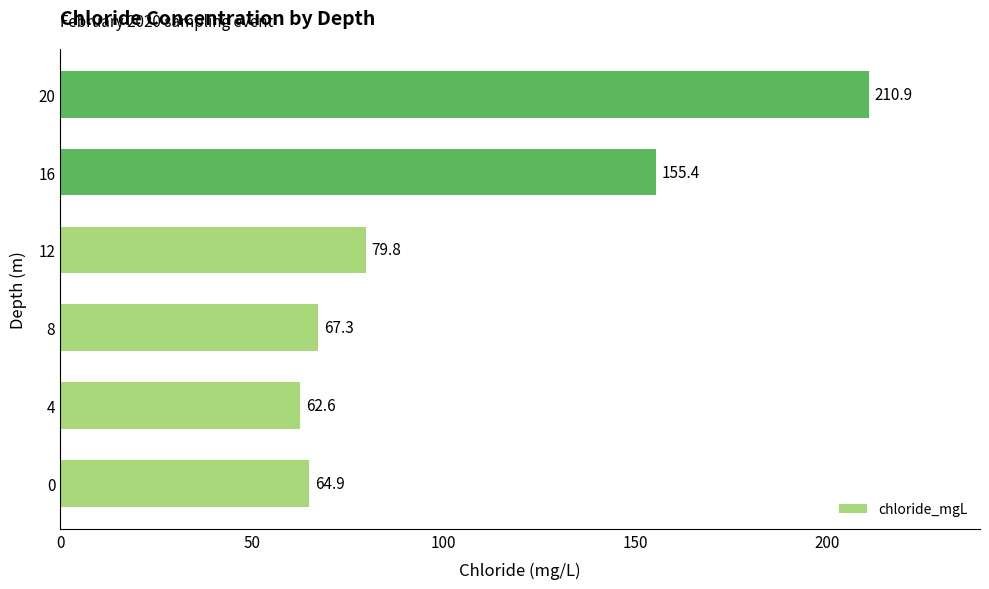

What is the sum of the values at 8 and 20?

278.2